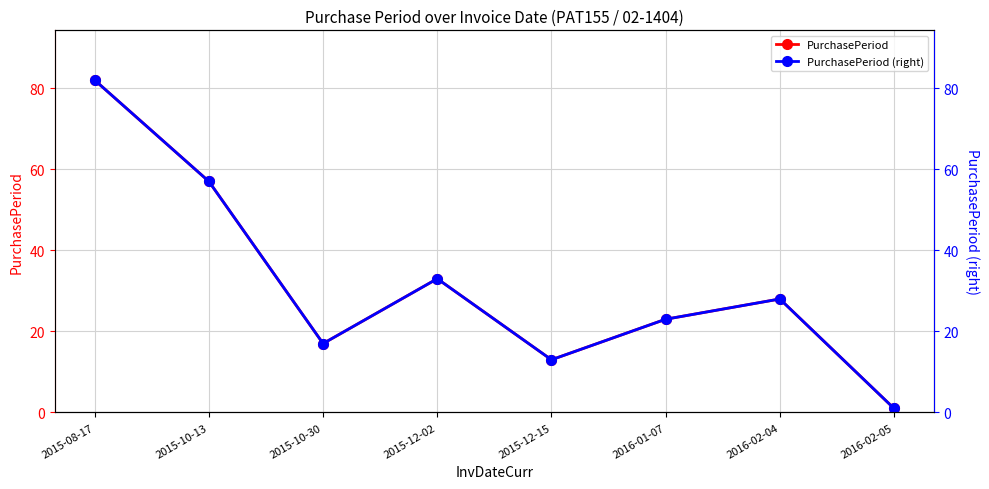

The PurchasePeriod series shows 47 at 2015-12-02. True or false?

False